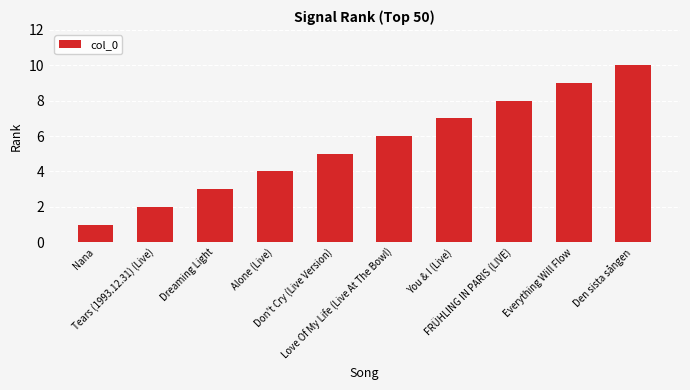

Reading right to left, what are all the values shown in this chart?

Den sista sången=10	Everything Will Flow=9	FRÜHLING IN PARIS (LIVE)=8	You & I (Live)=7	Love Of My Life (Live At The Bowl)=6	Don't Cry (Live Version)=5	Alone (Live)=4	Dreaming Light=3	Tears (1993.12.31) (Live)=2	Nana=1